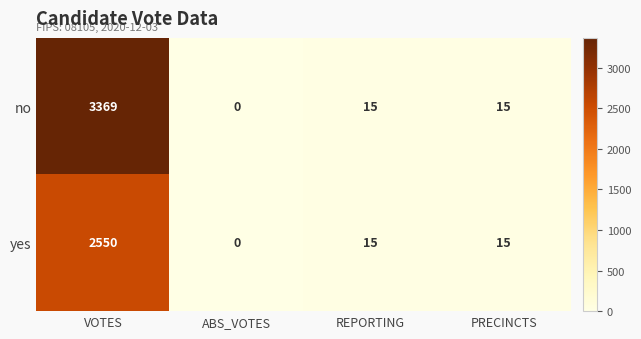

Rank the series by their maximum value, from lowest to highest.

yes, no